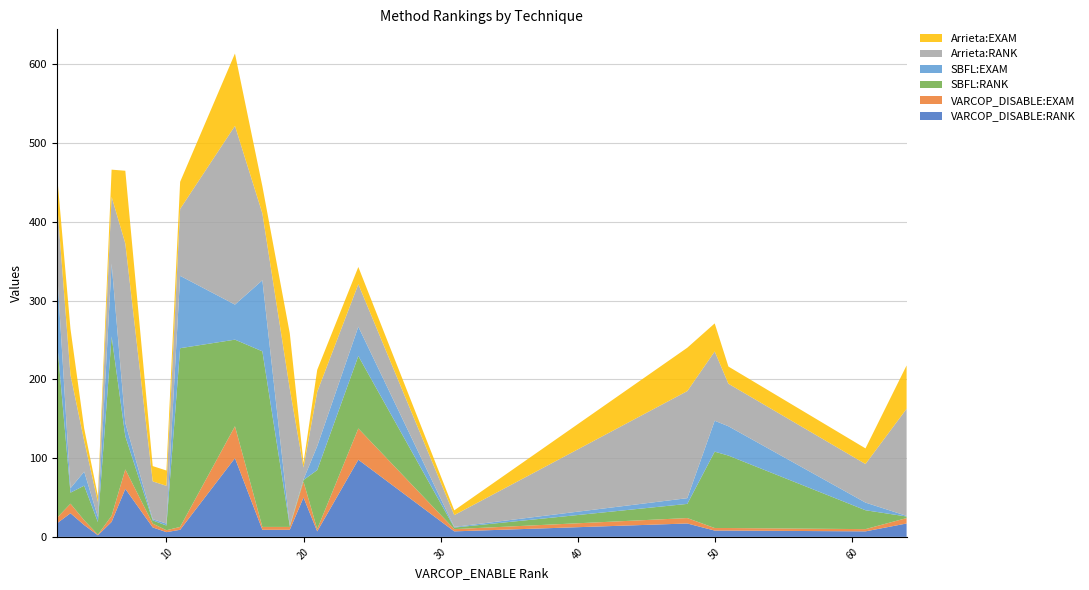

Reading right to left, extract all data points from this chart.

VARCOP_DISABLE:RANK: 64=17.0	61=7.0	51=8.0	50=8.0	48=17.0	31=7.0	24=98.0	21=7.0	20=50.0	19=9.0	17=9.0	15=100.0	11=9.0	10=6.0	9=12.0	7=61.0	6=19.0	5=2.0	4=15.0	3=30.0	2=17.0
VARCOP_DISABLE:EXAM: 64=6.9	61=2.8	51=3.2	50=3.2	48=6.9	31=2.8	24=39.7	21=2.8	20=20.2	19=3.6	17=3.6	15=40.5	11=3.6	10=2.4	9=4.9	7=24.7	6=7.7	5=0.8	4=6.1	3=12.2	2=6.9
SBFL:RANK: 64=2.0	61=24.0	51=92.0	50=97.0	48=18.0	31=2.0	24=92.0	21=75.0	20=2.0	19=1.0	17=223.0	15=110.0	11=227.0	10=6.0	9=4.0	7=42.0	6=228.0	5=16.0	4=44.0	3=14.0	2=228.0
SBFL:EXAM: 64=0.8	61=9.7	51=37.2	50=39.3	48=7.3	31=0.8	24=37.2	21=30.4	20=0.8	19=0.4	17=90.3	15=44.5	11=91.9	10=2.4	9=1.6	7=17.0	6=92.3	5=6.5	4=17.8	3=5.7	2=92.3
Arrieta:RANK: 64=136.0	61=49.0	51=54.0	50=88.0	48=136.0	31=15.0	24=54.0	21=69.0	20=15.0	19=174.0	17=85.0	15=227.0	11=85.0	10=48.0	9=48.0	7=228.0	6=85.0	5=19.0	4=39.0	3=144.0	2=85.0
Arrieta:EXAM: 64=55.1	61=19.8	51=21.9	50=35.6	48=55.1	31=6.1	24=21.9	21=27.9	20=6.1	19=70.5	17=34.4	15=91.9	11=34.4	10=19.4	9=19.4	7=92.3	6=34.4	5=7.7	4=15.8	3=58.3	2=34.4